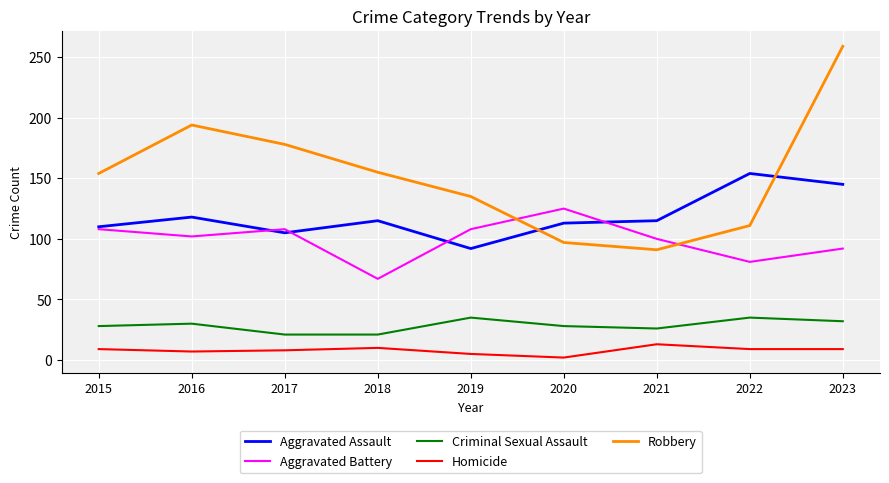

After their last crossing, which series has the higher values: Aggravated Battery or Aggravated Assault?

Aggravated Assault